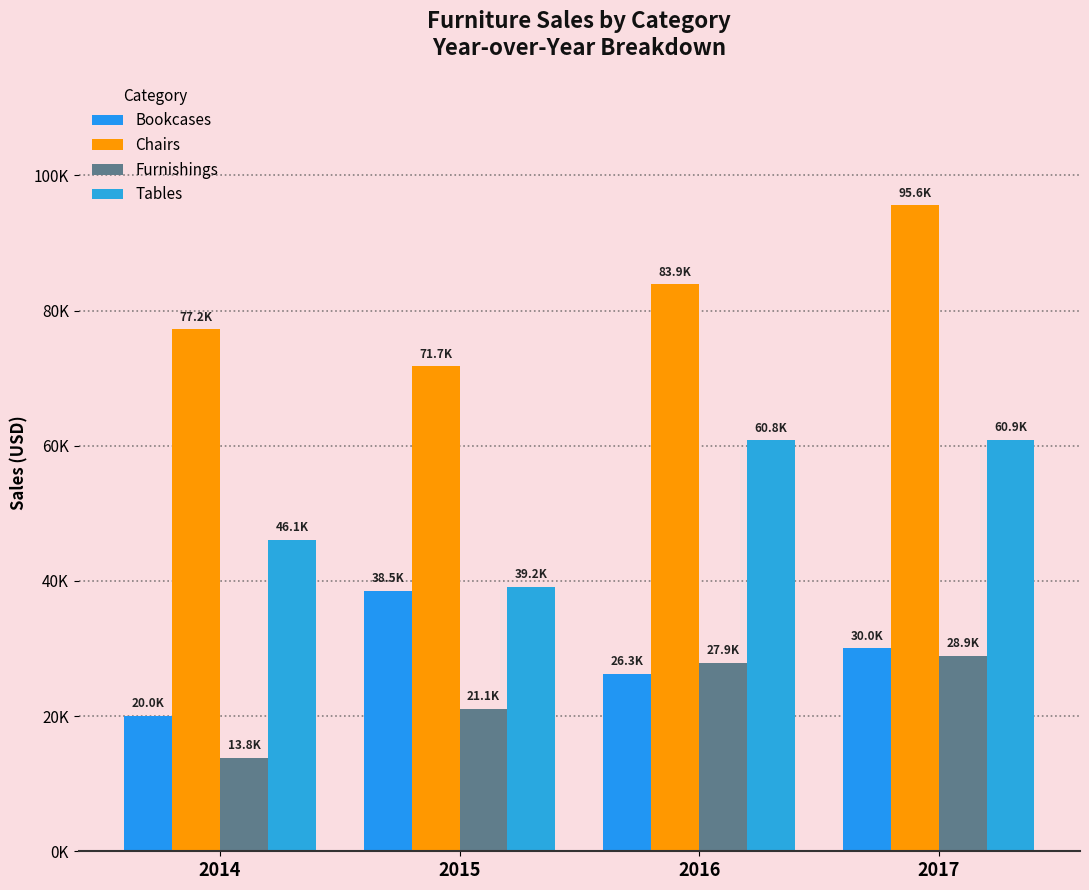

Are the bars horizontal?

No